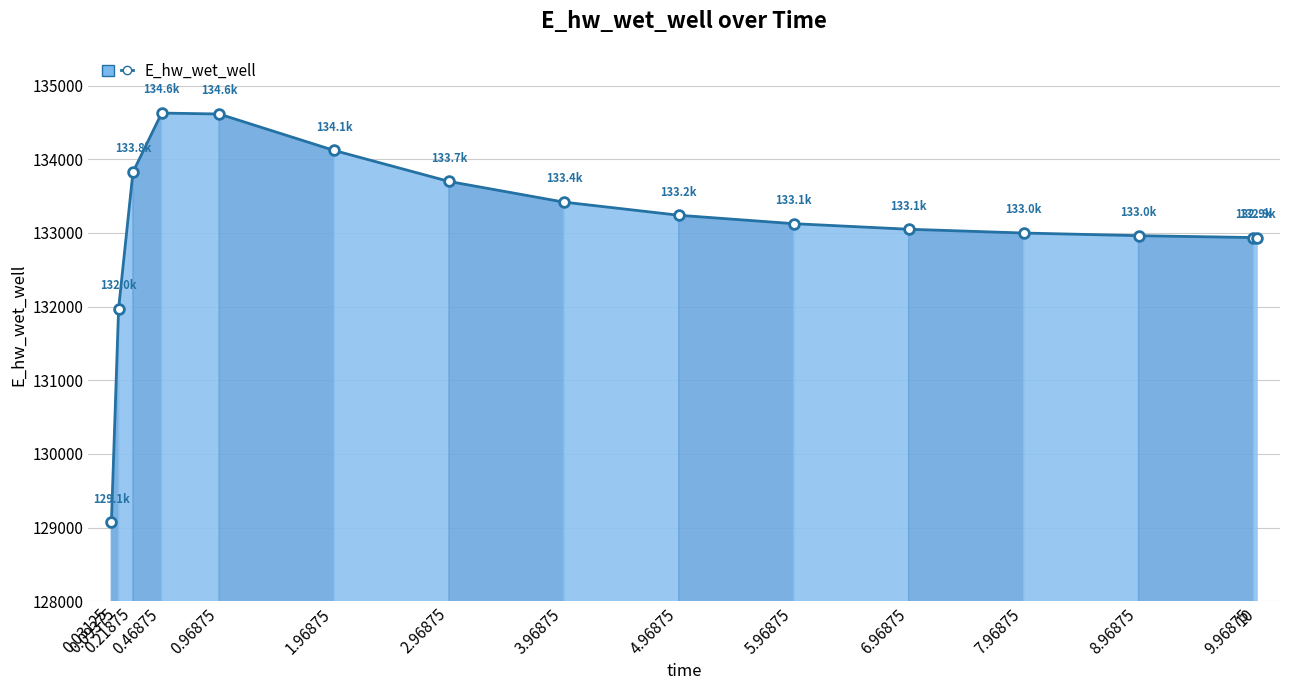

What is the difference between the second highest and minimum values?

5545.0